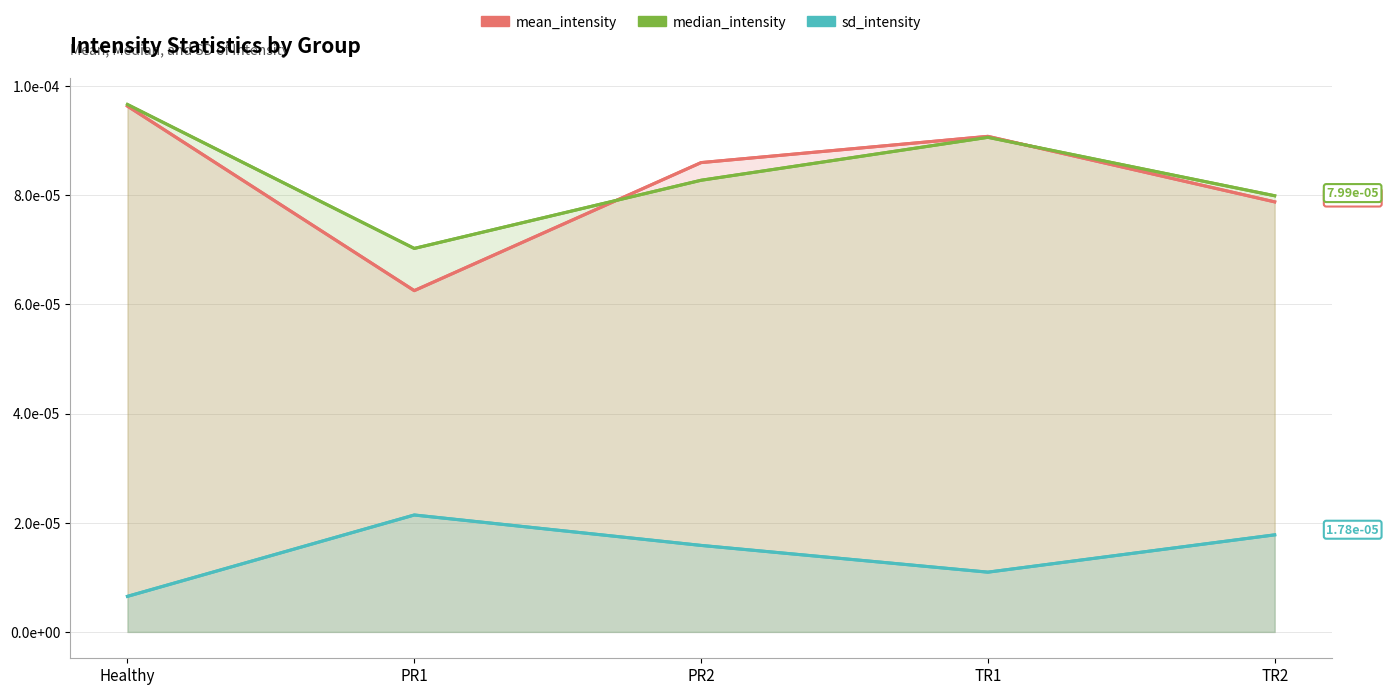

True or false: median_intensity and sd_intensity cross at least once.

False